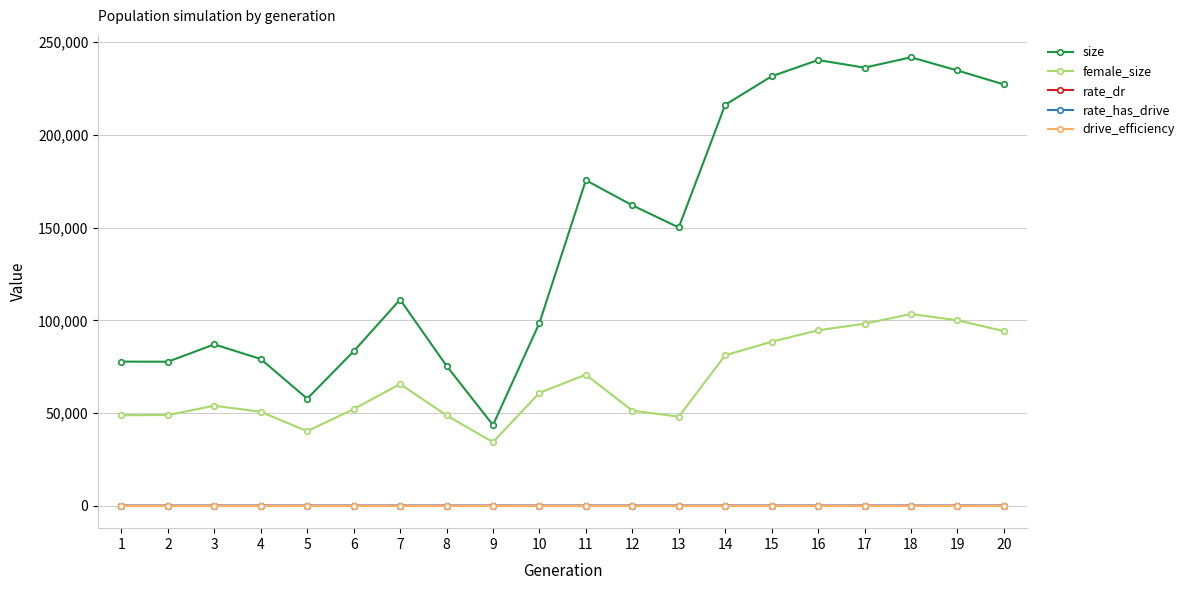

What is the value of the female_size point at the 9th from the left?

34302.0